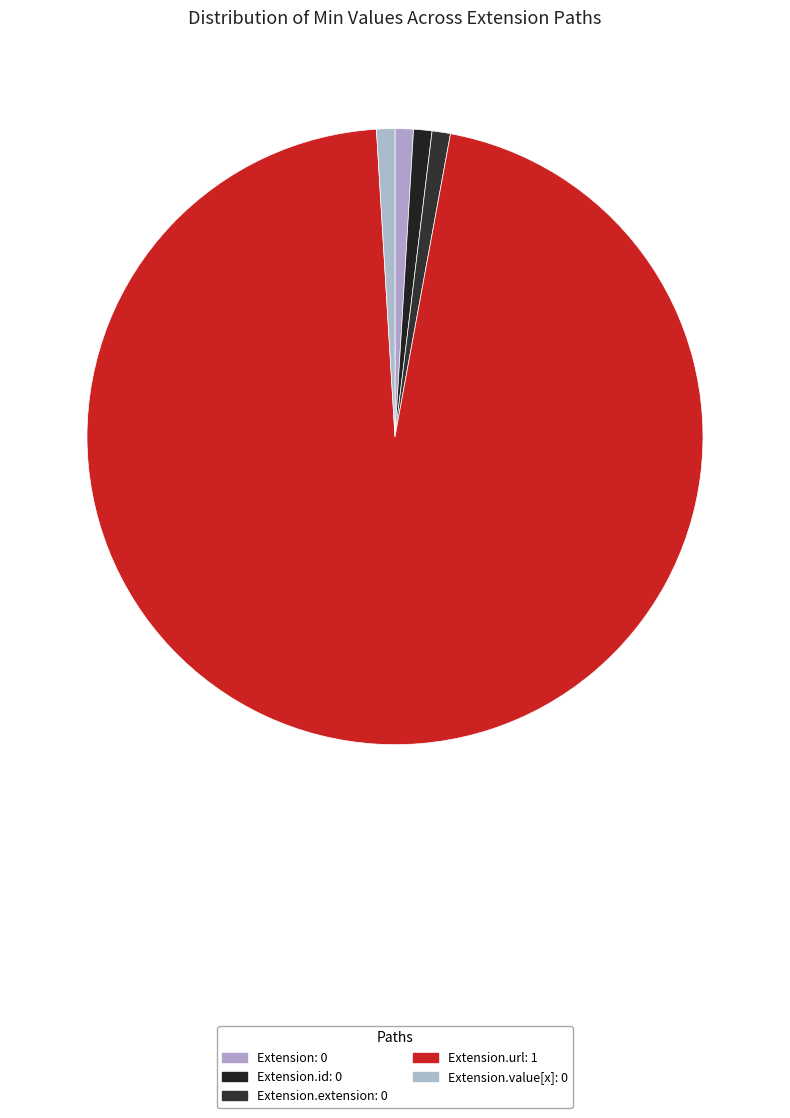

Count the number of slices in the pie.

5